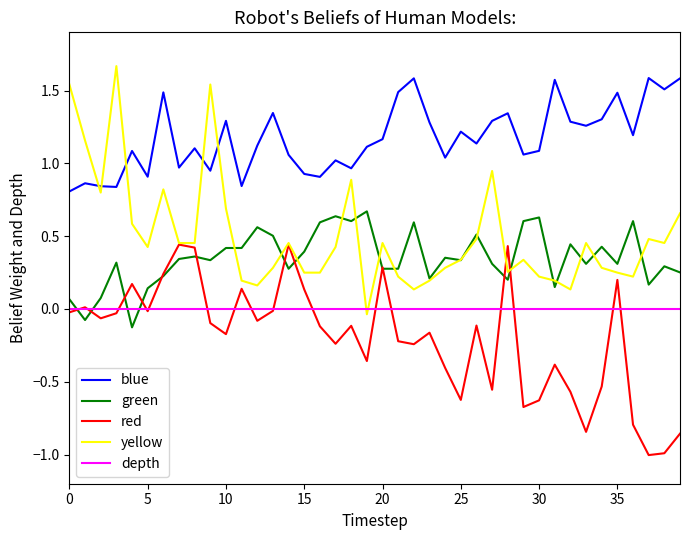

Which series has the largest total across all categories?

blue